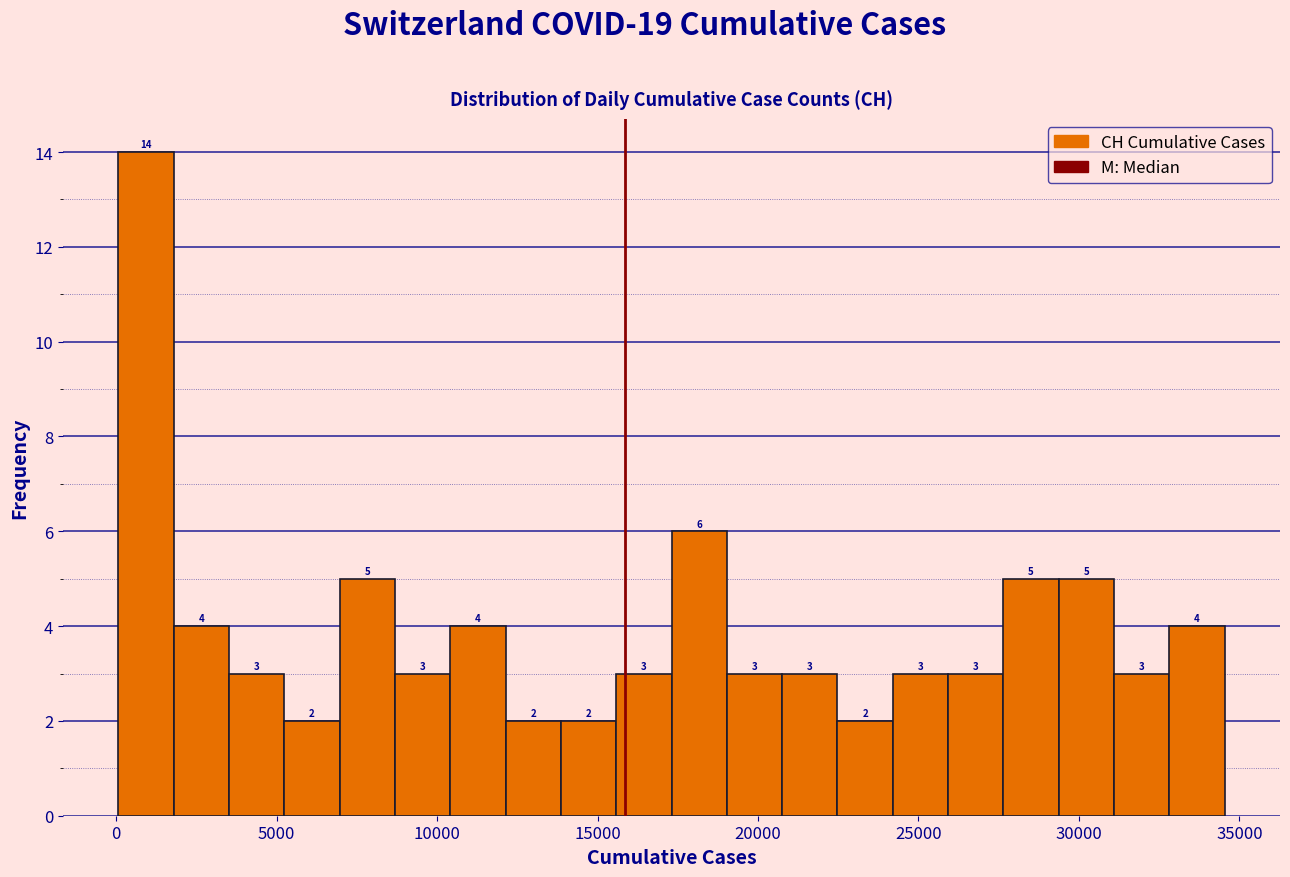

Read against the x-axis, roughly where is the centre of the tallest bar?

1000